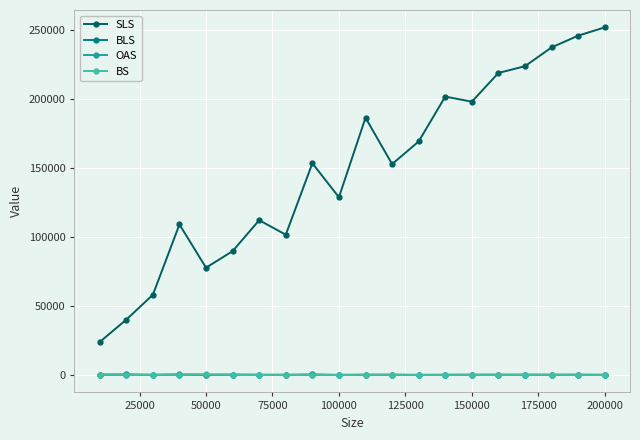

True or false: SLS and BS intersect in this chart.

False